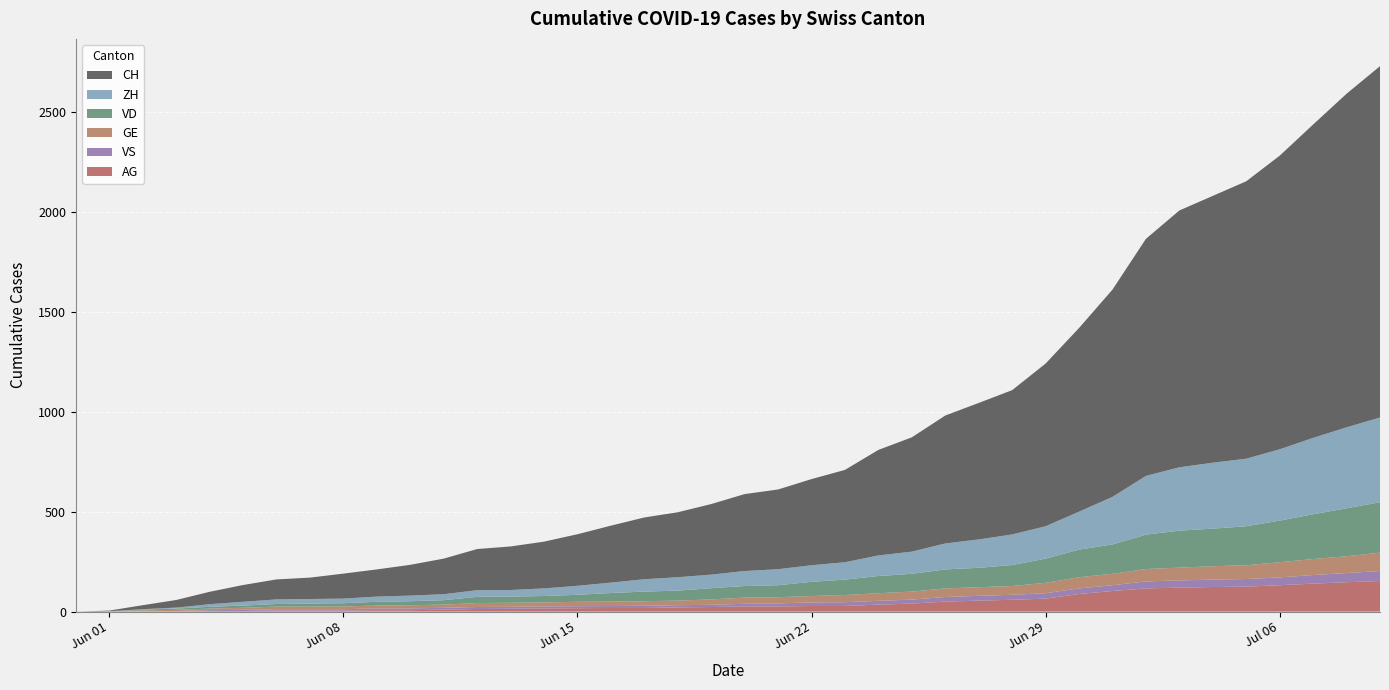

Reading left to right, transcribe all the data shown in this chart.

CH: 0	3	20	38	62	84	100	107	125	136	154	178	206	218	234	258	285	309	325	353	385	399	431	462	528	572	640	683	722	814	919	1037	1186	1285	1335	1388	1469	1568	1669	1758
ZH: 0	0	2	5	13	19	23	23	23	26	28	30	33	33	38	45	52	62	67	68	75	80	83	87	103	111	130	142	153	162	190	238	294	317	330	338	357	382	405	424
VD: 0	0	4	6	9	11	13	15	16	19	20	22	31	31	32	35	43	48	50	56	58	60	71	77	86	89	95	97	105	121	138	147	172	185	188	195	208	224	240	252
GE: 0	1	4	6	8	10	13	13	14	14	16	16	20	20	20	22	22	23	23	27	31	31	32	36	38	40	43	43	44	52	56	57	62	64	67	69	76	80	84	92
VS: 0	1	2	2	4	6	7	7	7	9	9	9	10	10	10	10	10	11	11	11	13	15	18	19	19	20	23	24	25	27	28	29	35	36	37	38	39	43	46	50
AG: 0	0	0	1	3	3	5	5	5	7	7	10	13	14	16	17	18	18	21	23	26	26	28	28	35	40	50	55	59	65	88	103	116	120	123	125	132	140	147	153